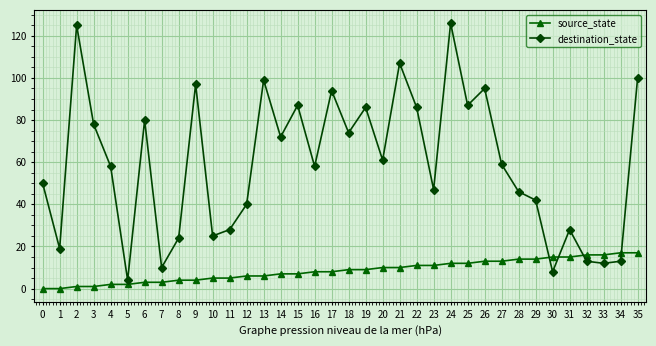

Which series has the largest range (max minus min)?

destination_state